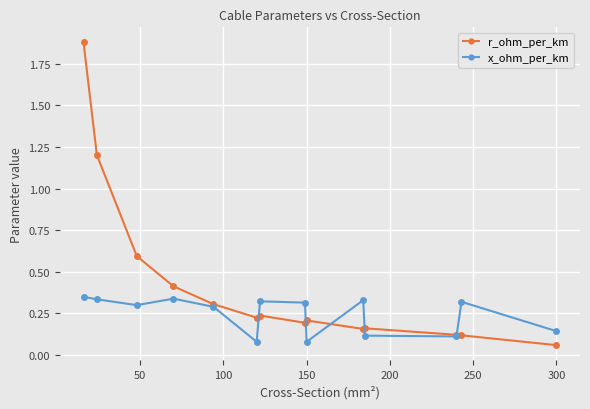

At how many categories does at least one series exceed 1?

2